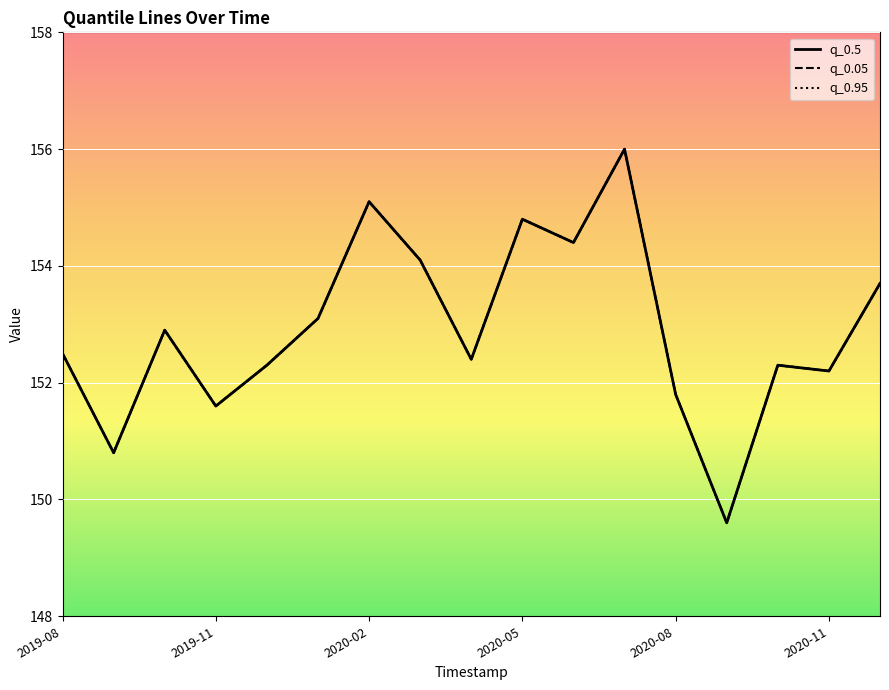

What is the total value across all series at 2020-08?

456.9